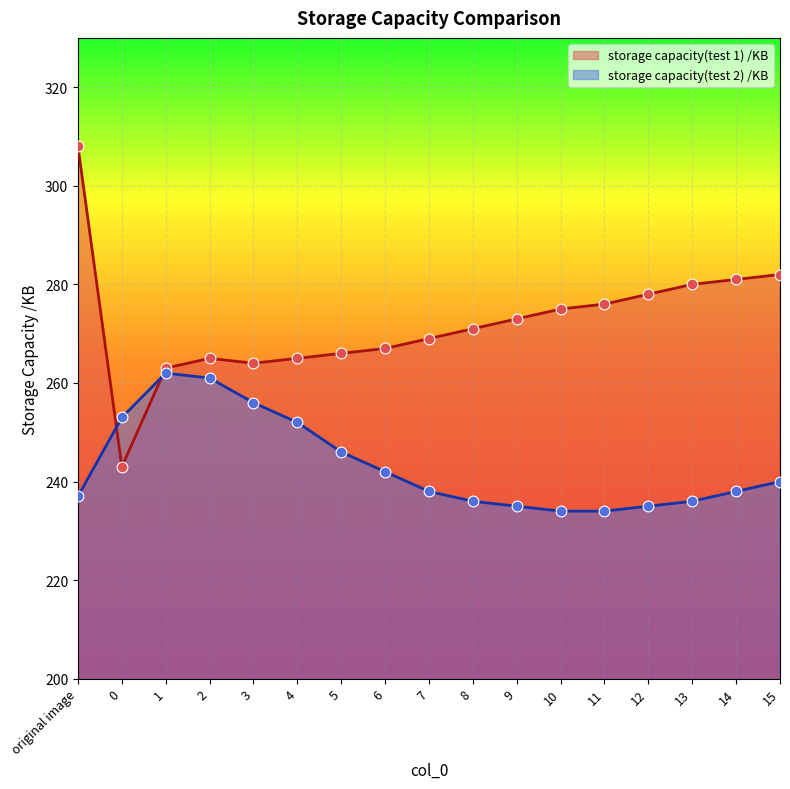

At how many categories does at least one series exceed 305?

1